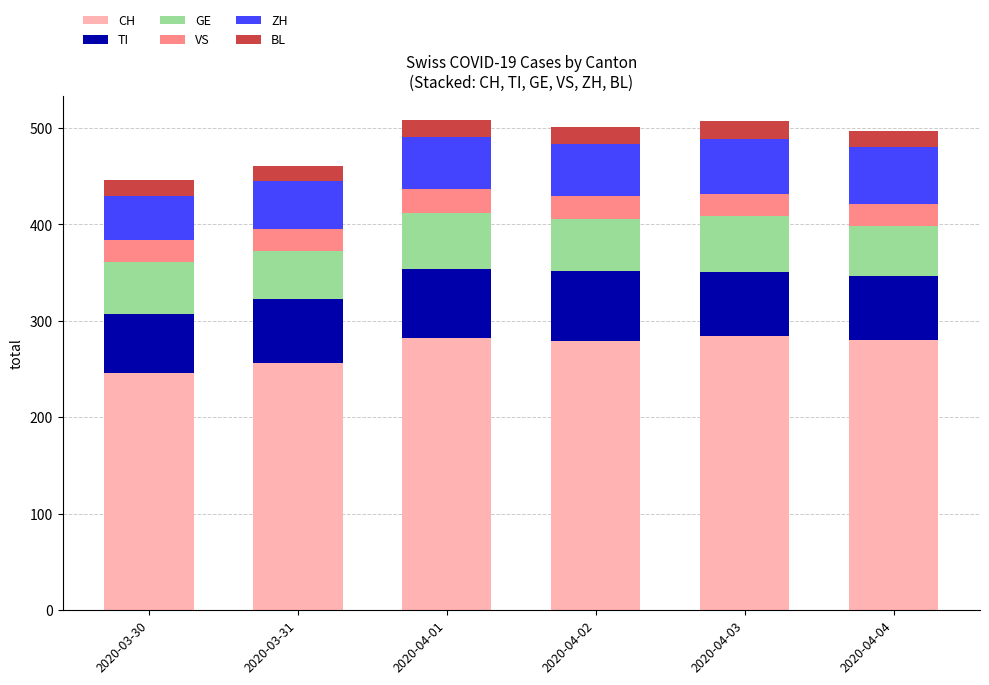

What is the total value across all series at 2020-04-01?

508